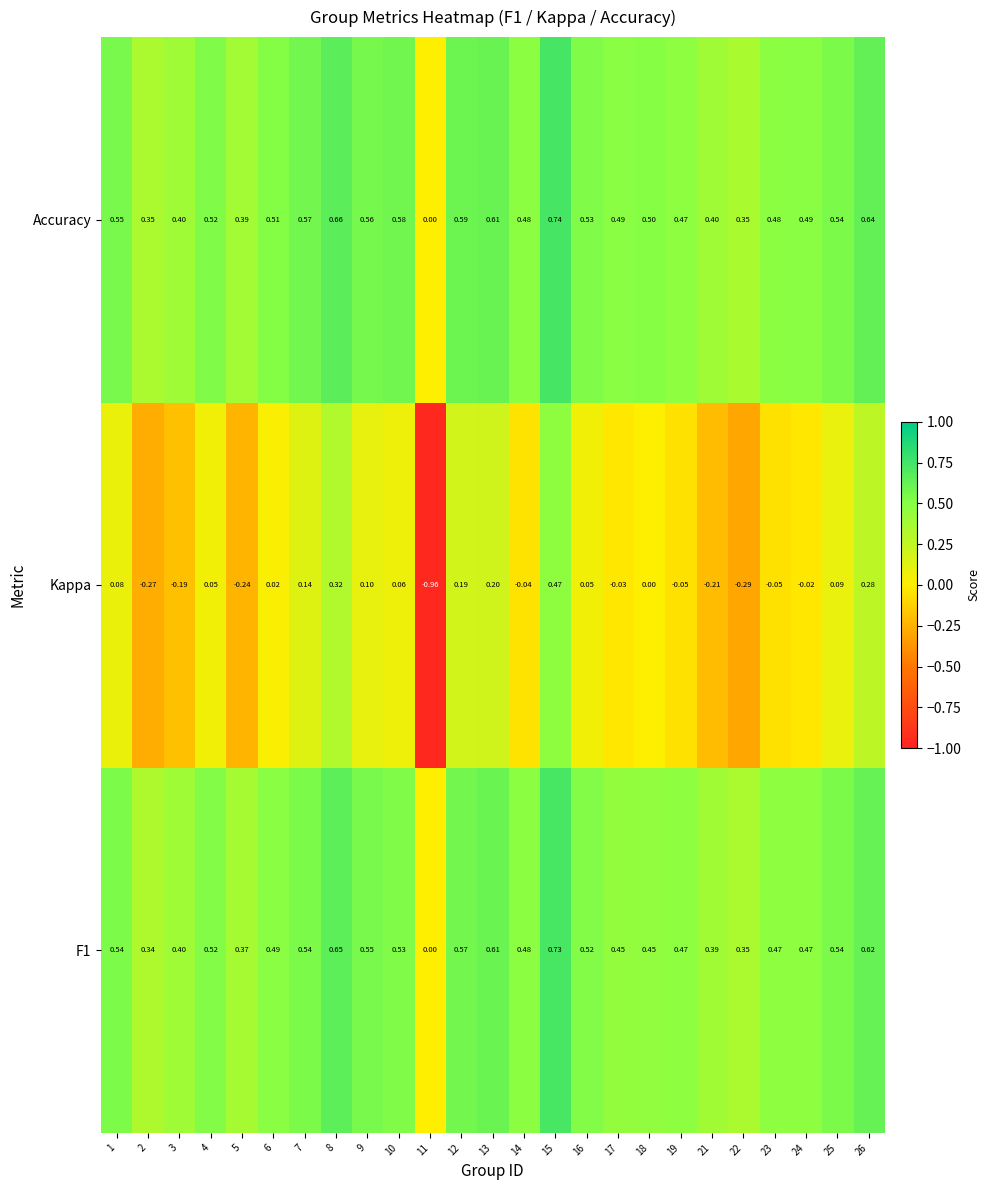

How many series are shown in this chart?

3